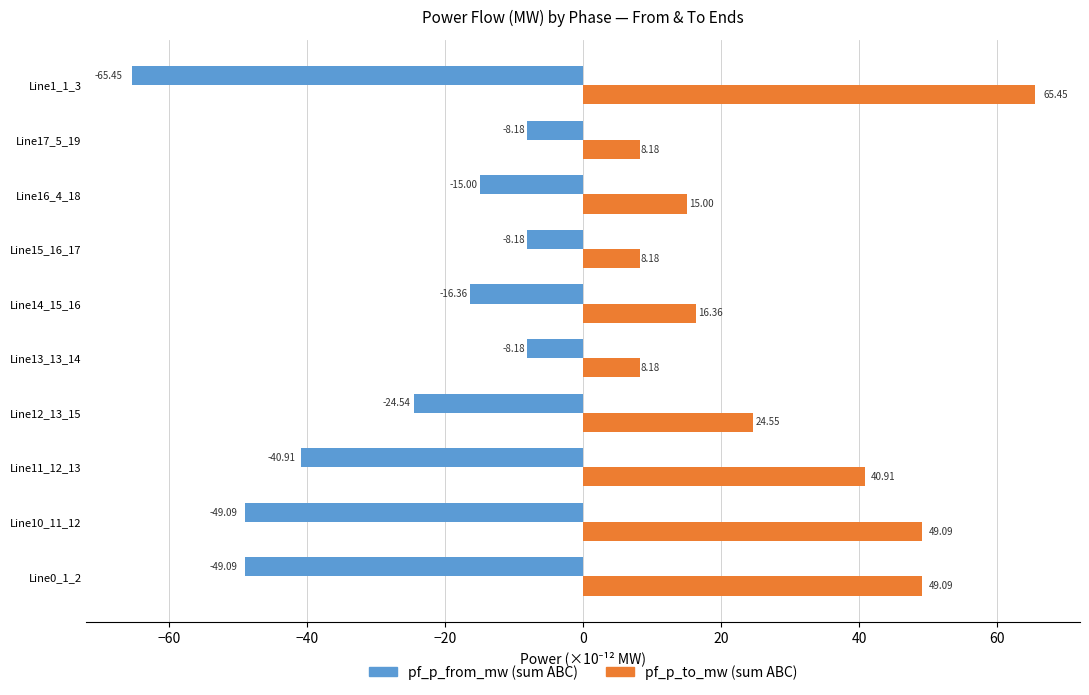

What is the difference between the highest and lowest values at Line14_15_16?

32.7